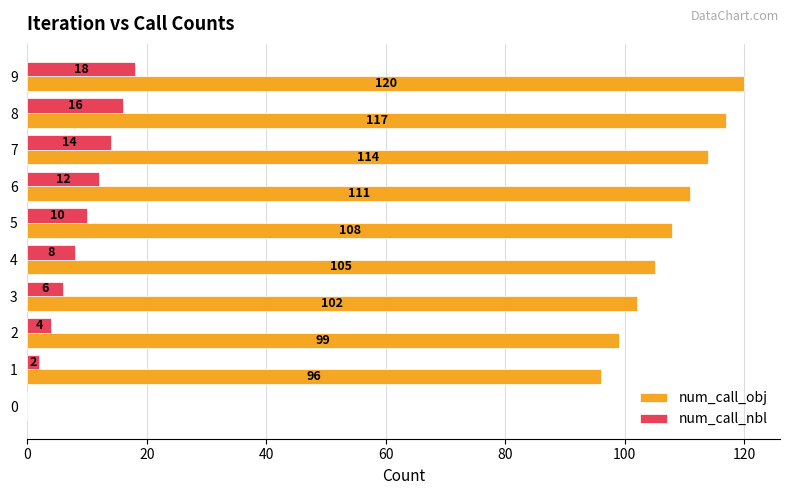

True or false: num_call_obj has a value of 111 at 6.

True